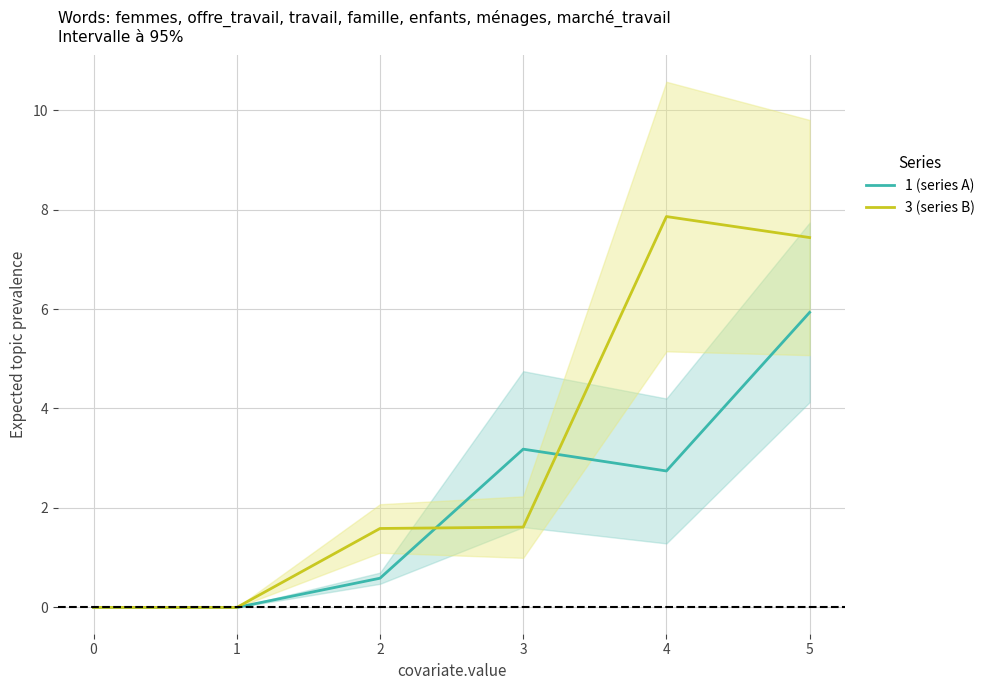

Which series ends up on top after the final intersection of 3 (series B) and 1 (series A)?

3 (series B)